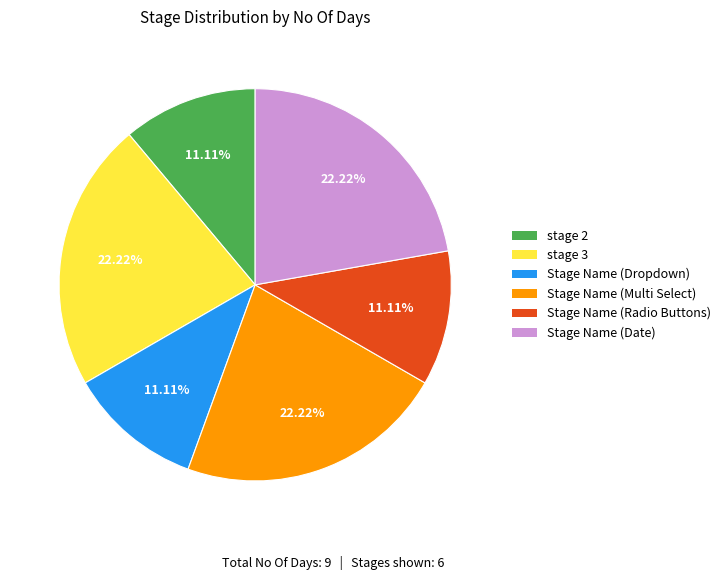

Combined, do Stage Name (Date) and Stage Name (Dropdown) account for over 50%?

No